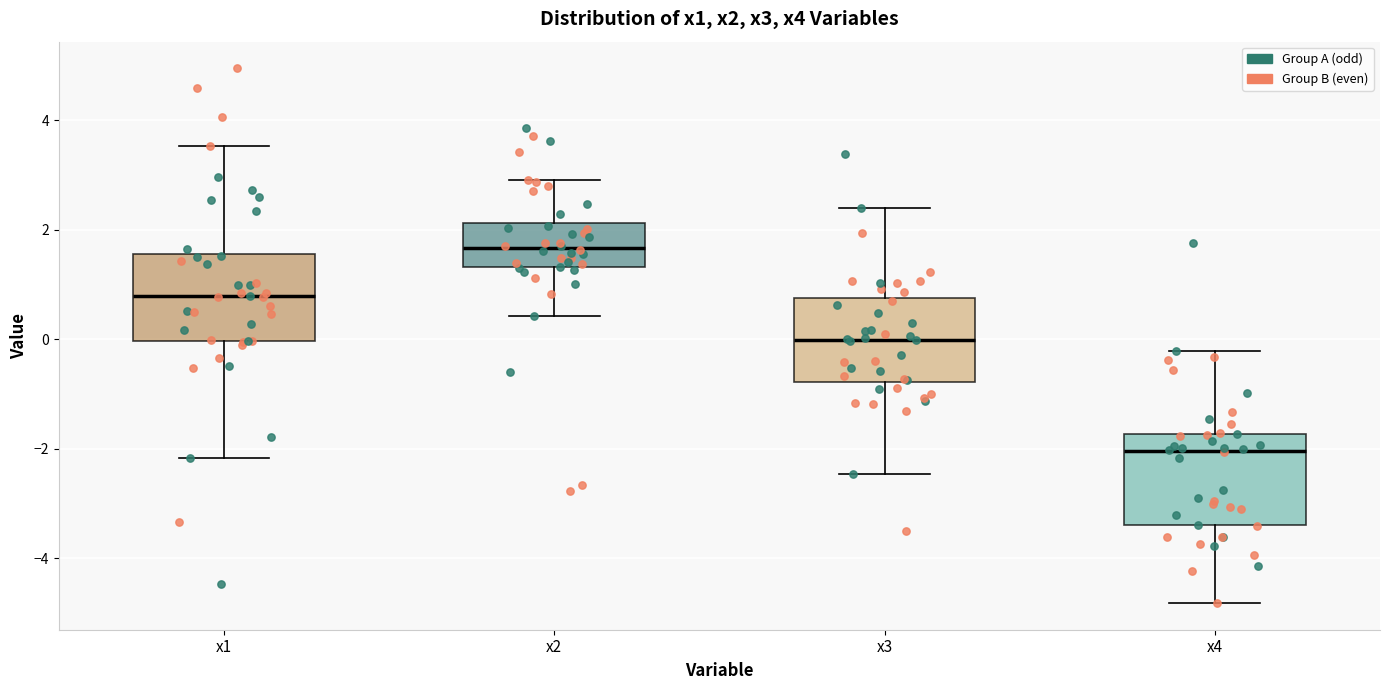

Which box has the highest median line?

x2